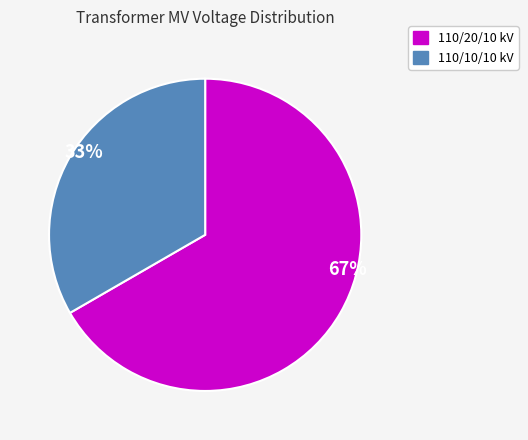

Is 110/10/10 kV the majority of the pie?

No